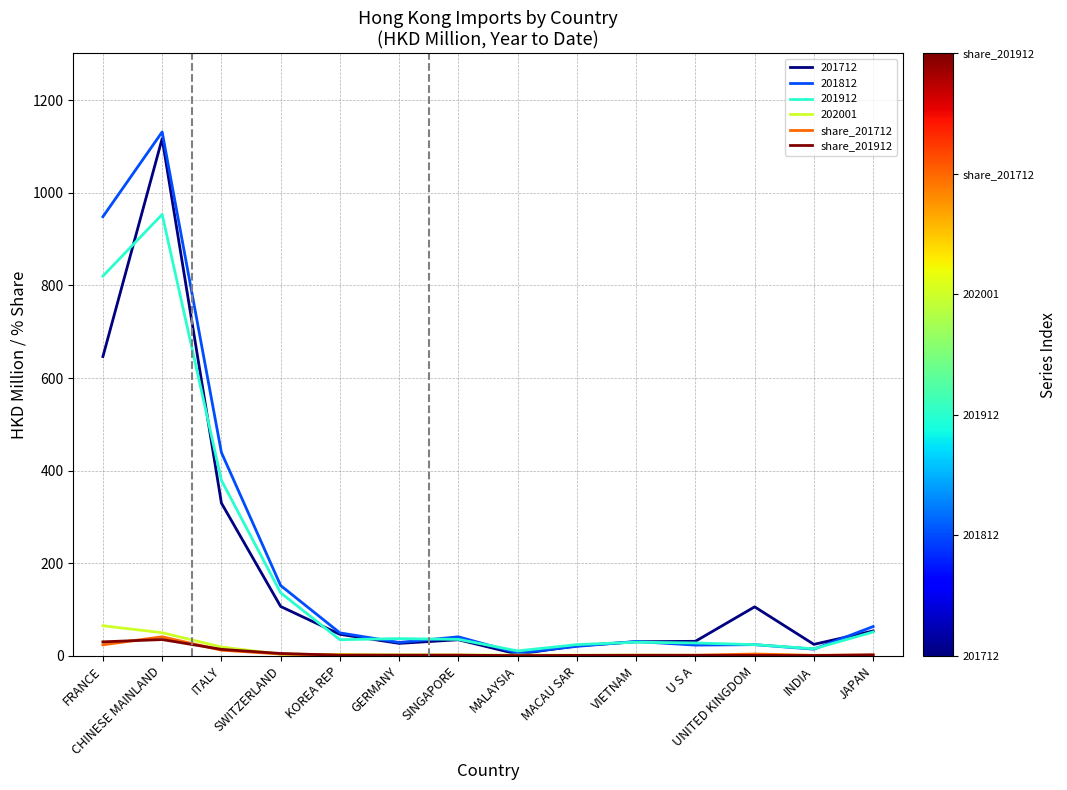

At which label is 201712 closest to 560?

FRANCE